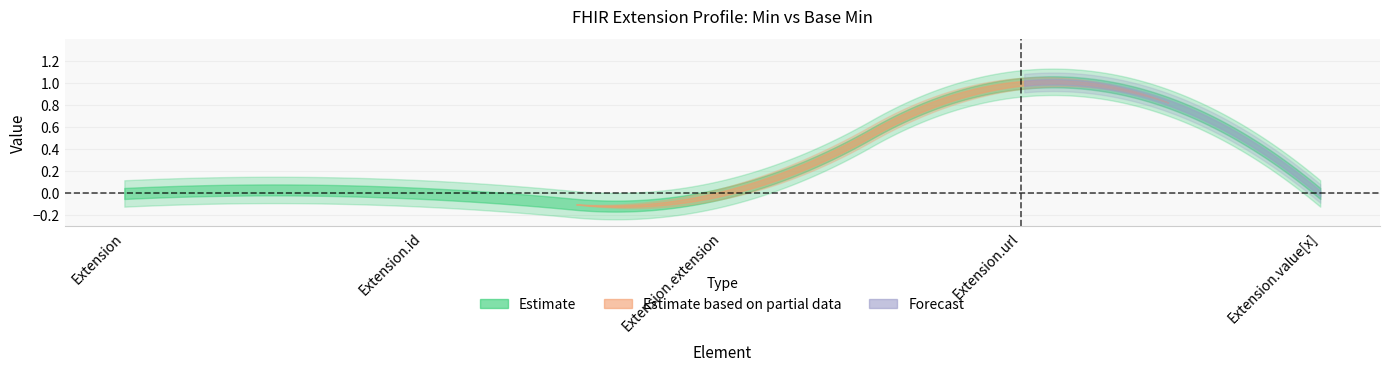

How many interior local peaks does the min_values series have?

1